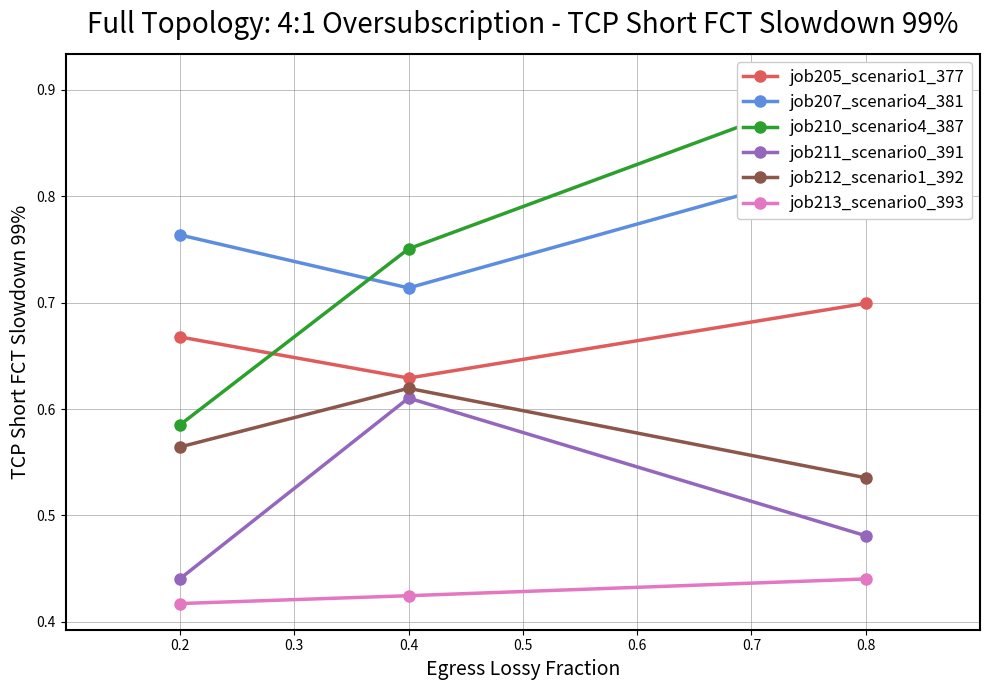

Rank the categories by job212_scenario1_392 value from lowest to highest.

0.8, 0.2, 0.4